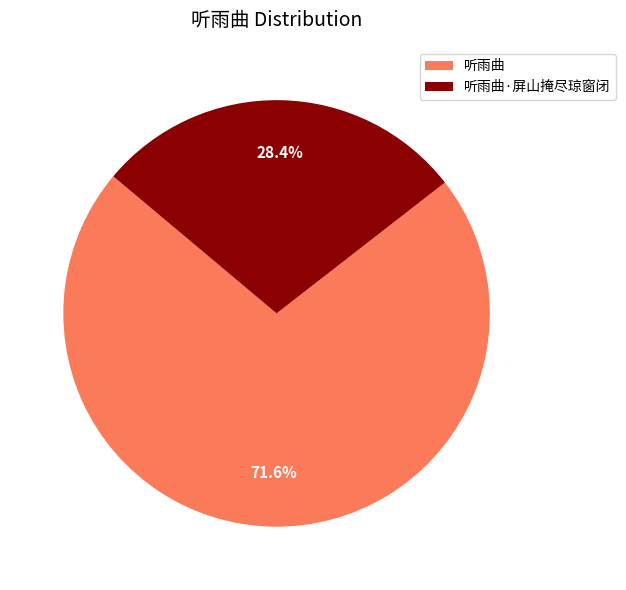

Is it true that 听雨曲 is 72% of the pie?

True